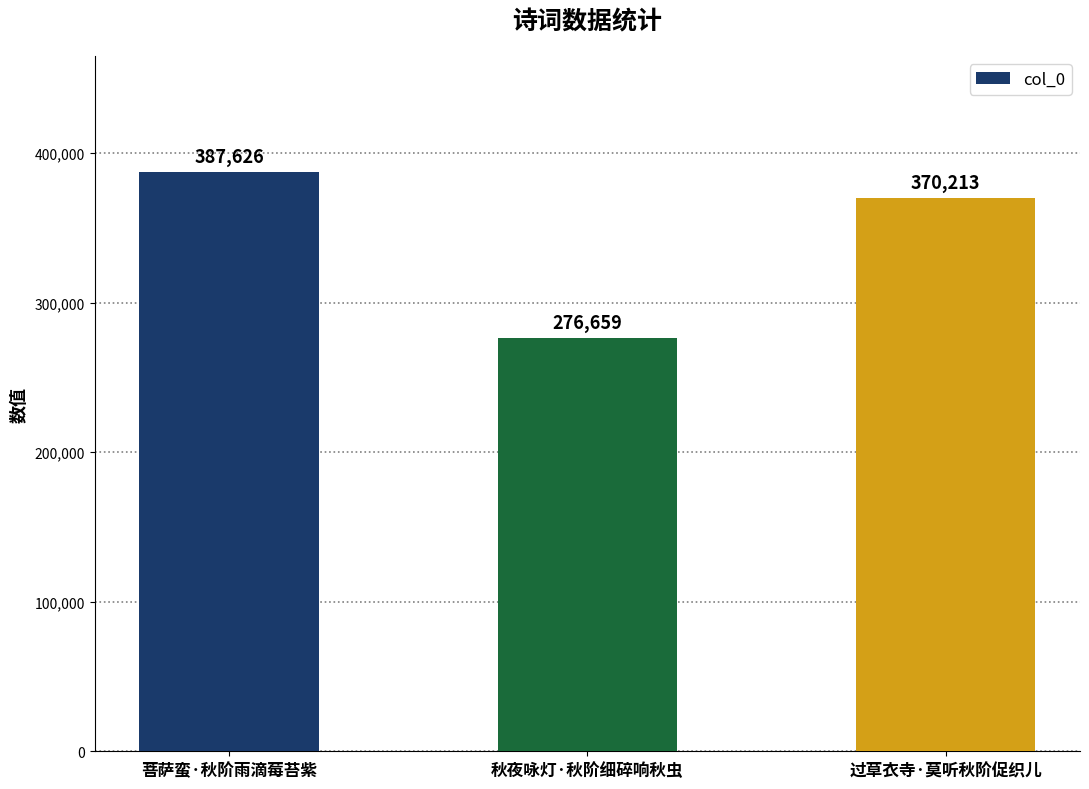

Read the value at 过草衣寺·莫听秋阶促织儿, to the nearest 100.

370200